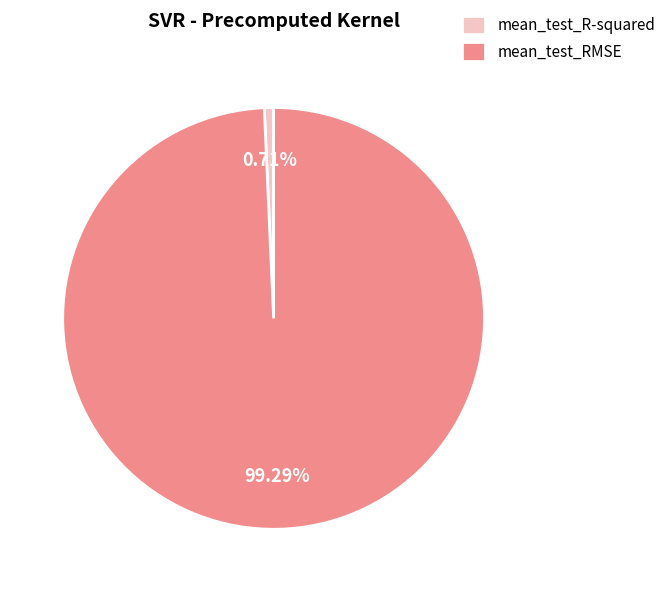

To the nearest percent, what is the average slice percentage?

50%